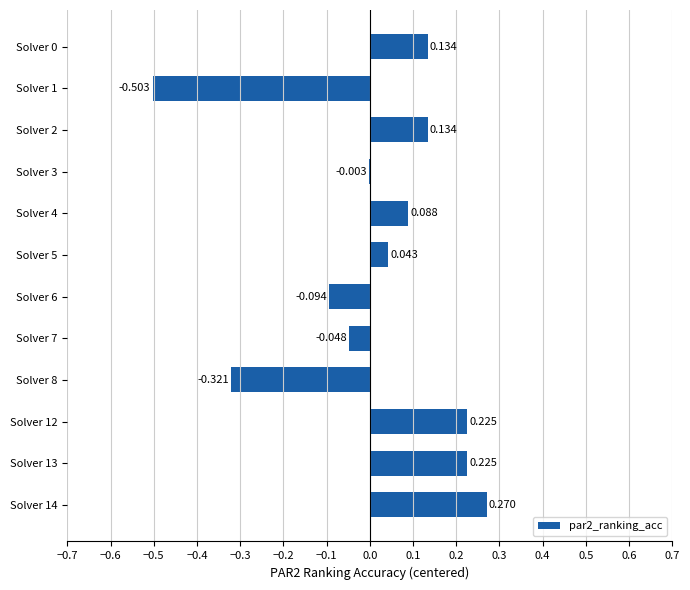

What is the smallest value displayed?

-0.5